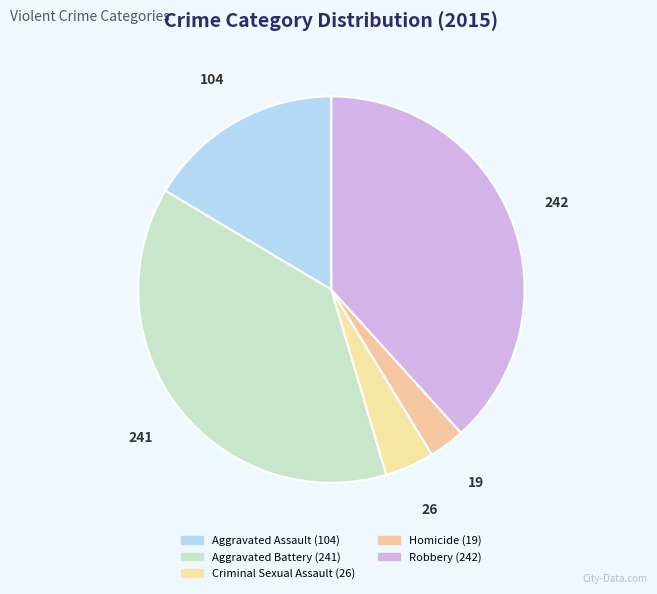

What is the change in value from Aggravated Battery to Robbery?

+1